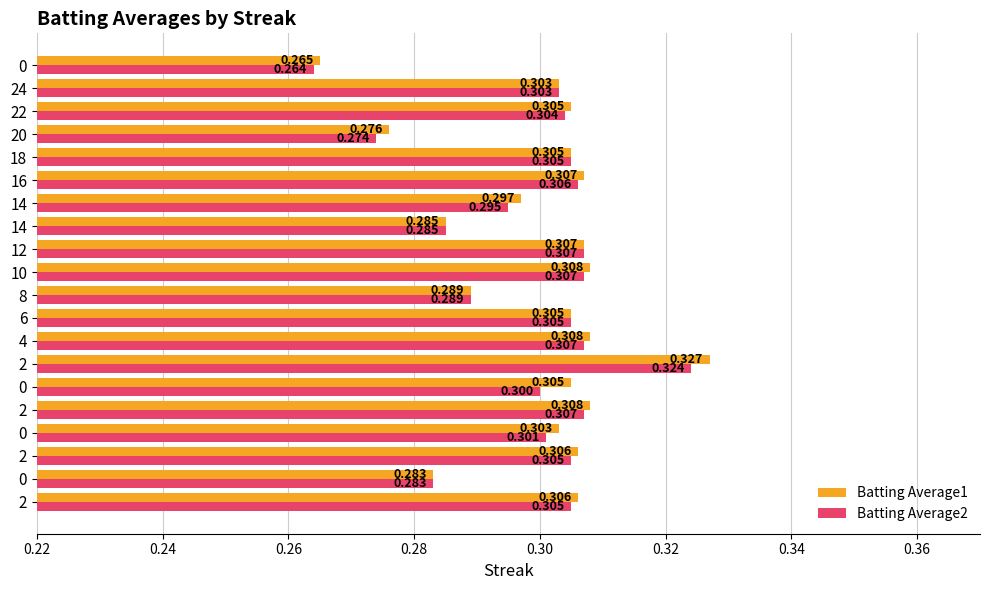

Reading left to right, extract all data points from this chart.

Batting Average1: 0.3	0.3	0.3	0.3	0.3	0.3	0.3	0.3	0.3	0.3	0.3	0.3	0.3	0.3	0.3	0.3	0.3	0.3	0.3	0.3
Batting Average2: 0.3	0.3	0.3	0.3	0.3	0.3	0.3	0.3	0.3	0.3	0.3	0.3	0.3	0.3	0.3	0.3	0.3	0.3	0.3	0.3